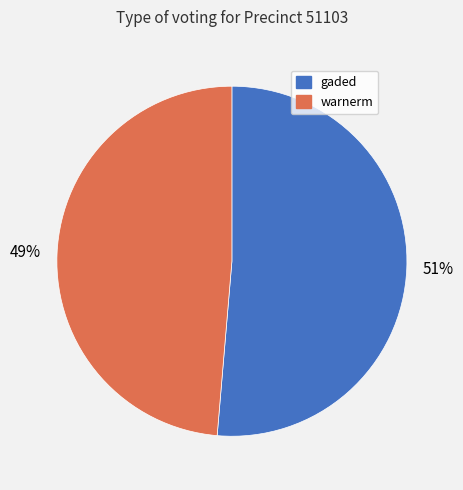

Is it true that warnerm is 62% of the pie?

False